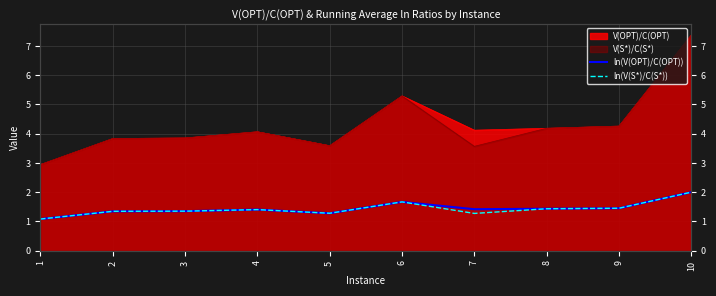

How many interior local valleys does the ln(V(OPT)/C(OPT)) series have?

2